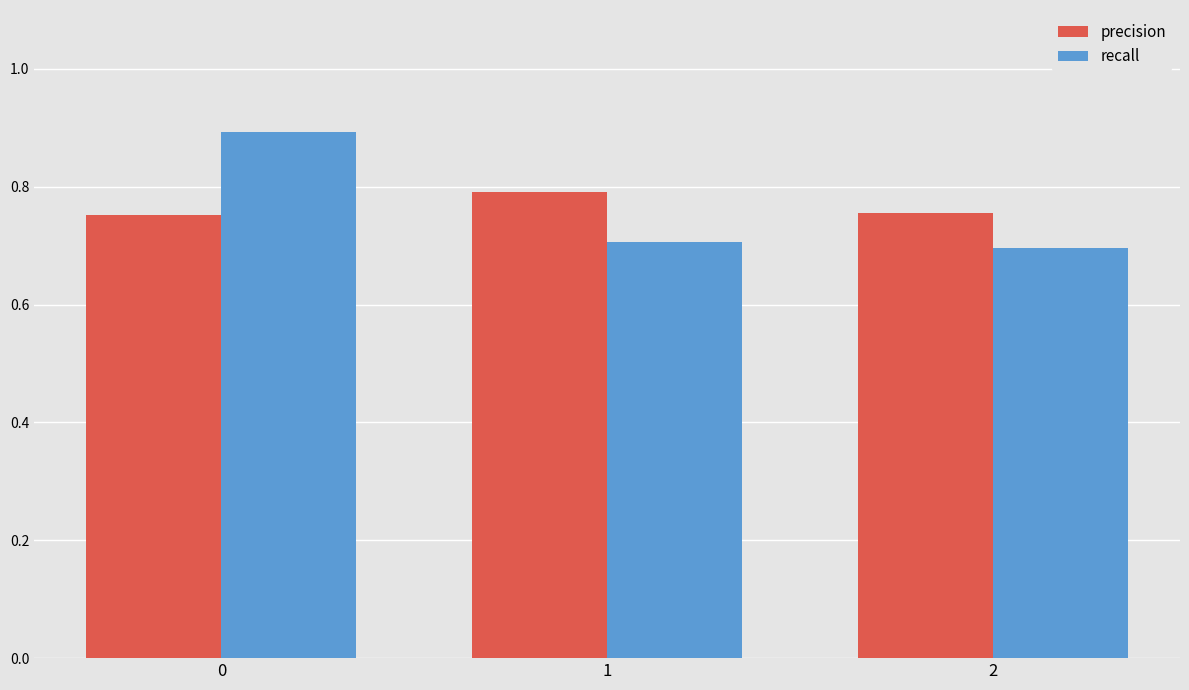

Is the value of precision at 0 greater than the value of recall at 1?

Yes